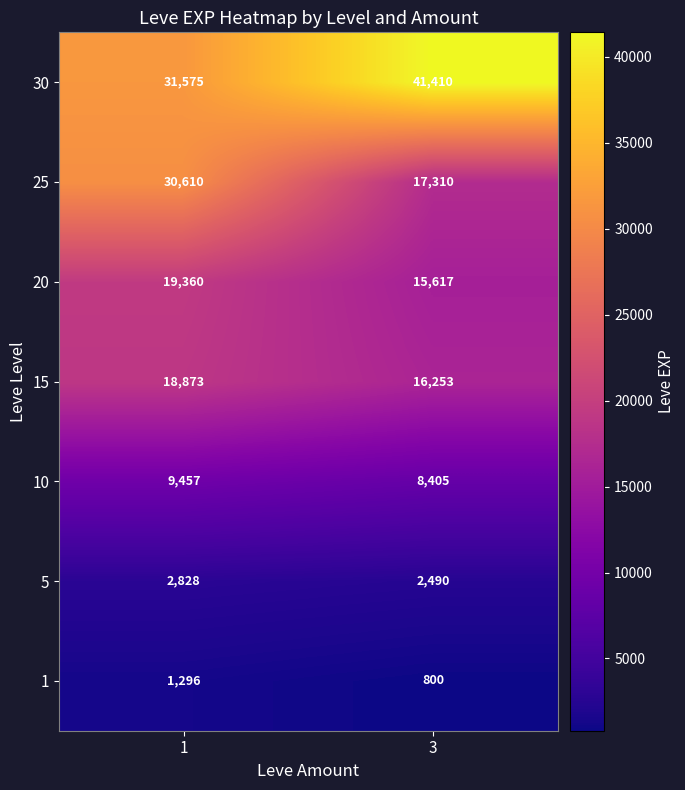

Read the 15 value at 1.

18873